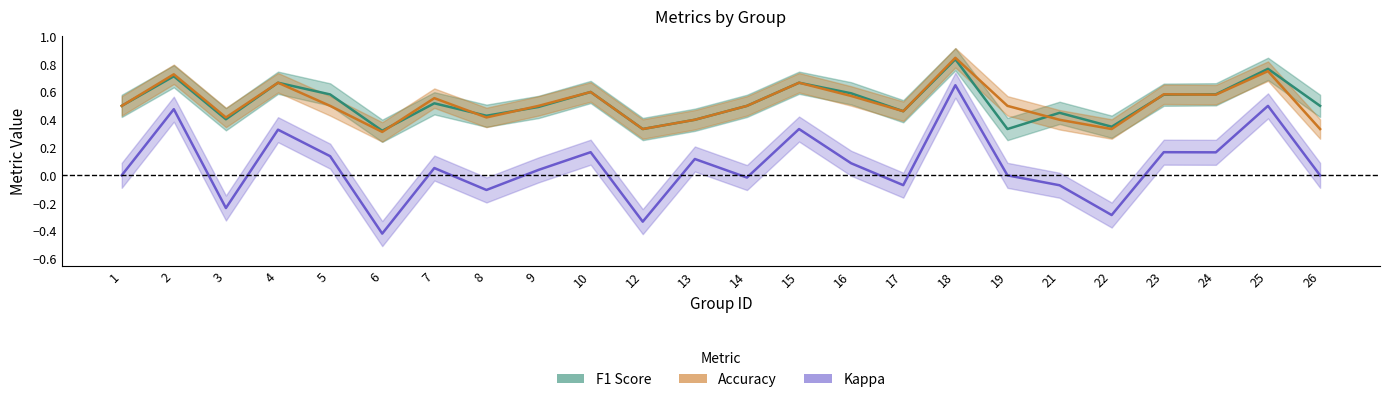

What are all the series names shown in the legend?

F1 Score, Accuracy, Kappa